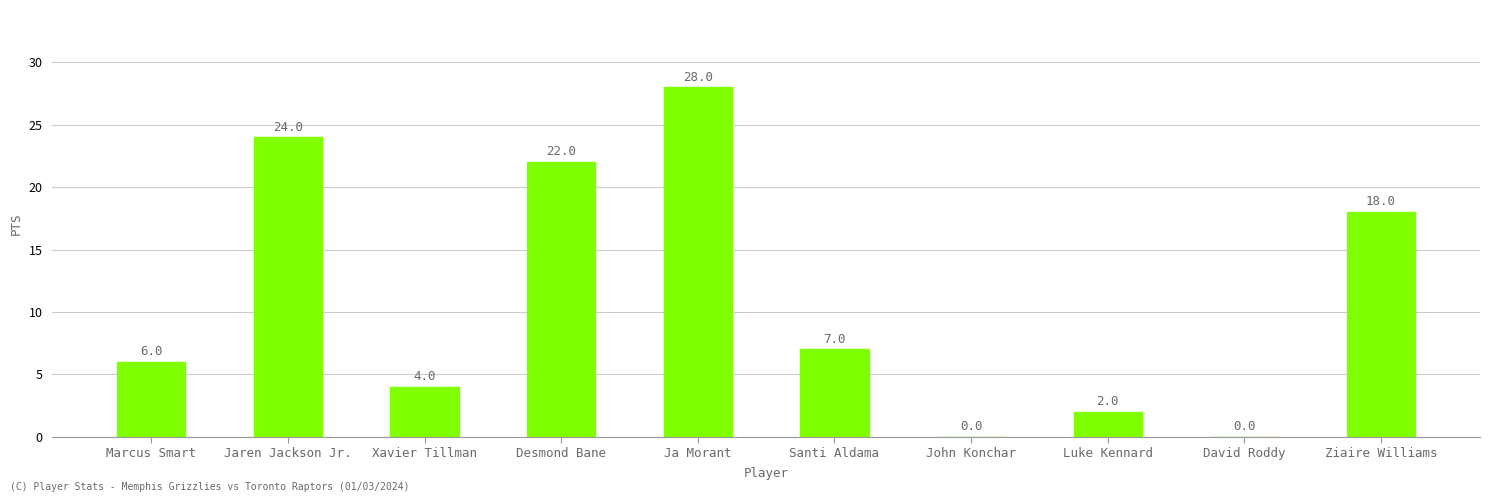

At which label does the data first exceed 7?

Jaren Jackson Jr.